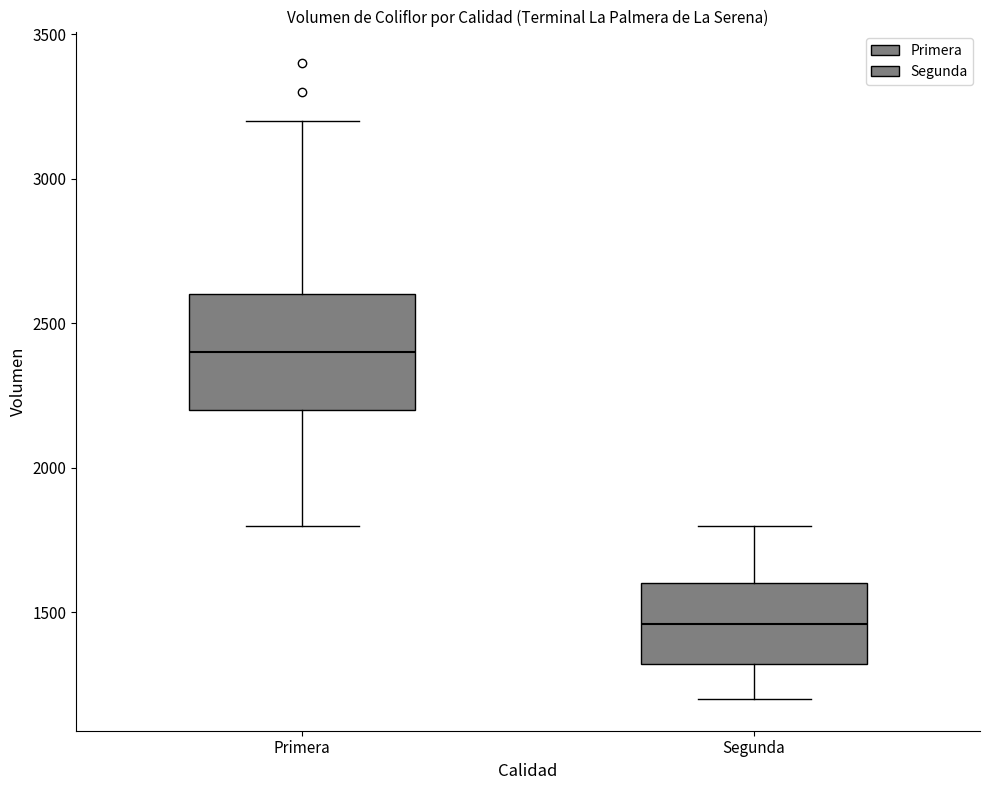

Reading left to right, transcribe this box plot: for each box, give where its median line is, the range the box spans, and where its two whiskers end, as read against the y-axis. The values are not printed on the chart, so give them approximately, as read against the axis.

Primera: median 2400, box 2200 to 2600, whiskers 1800 to 3200
Segunda: median 1450, box 1300 to 1600, whiskers 1200 to 1800